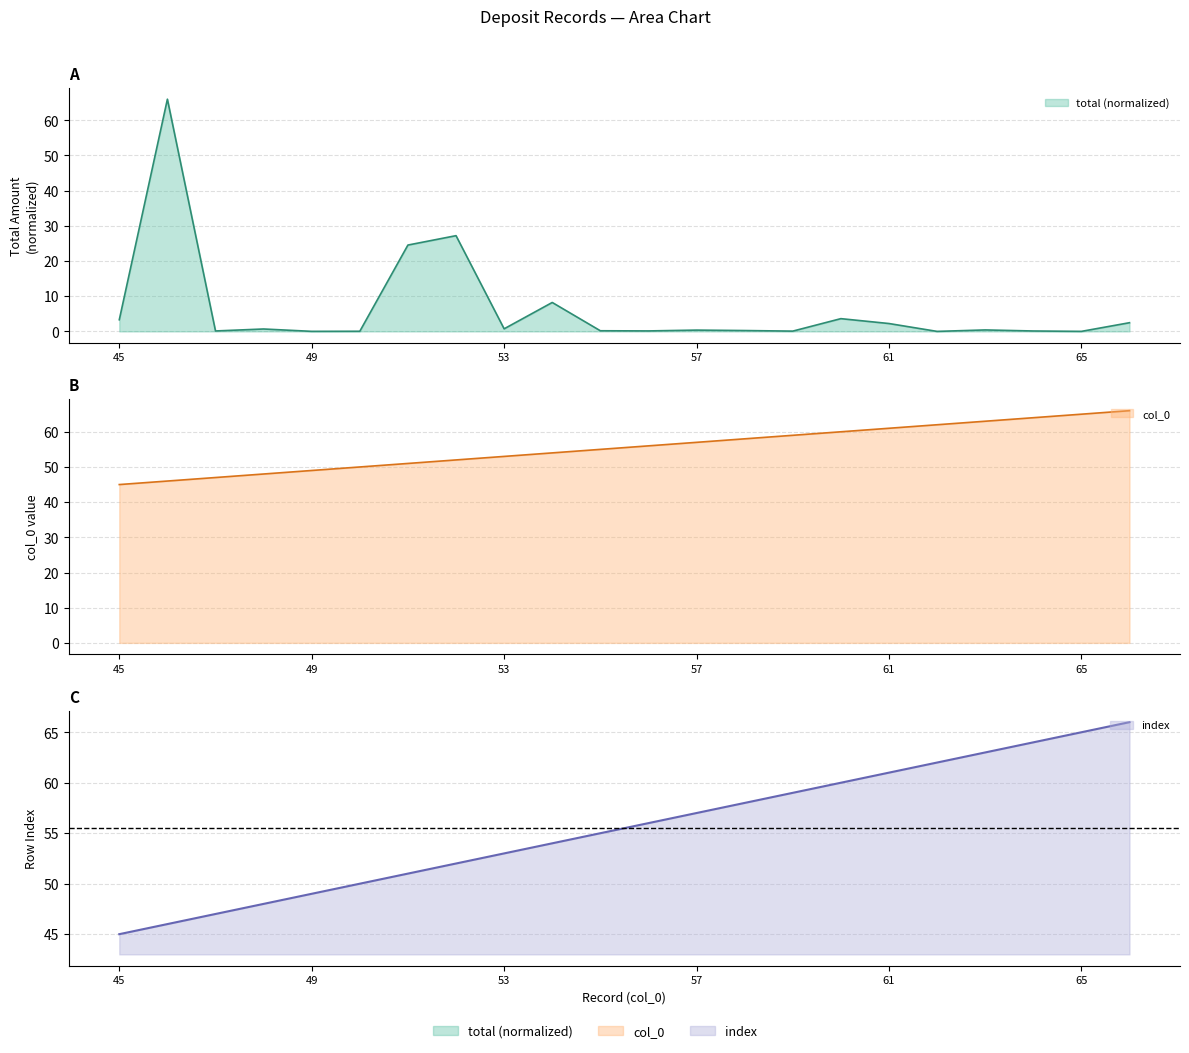

Read the total value at 52.

27.2